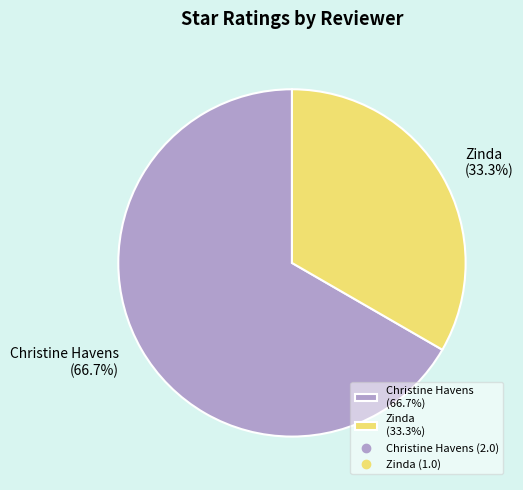

Does Zinda account for over 50% of the chart?

No